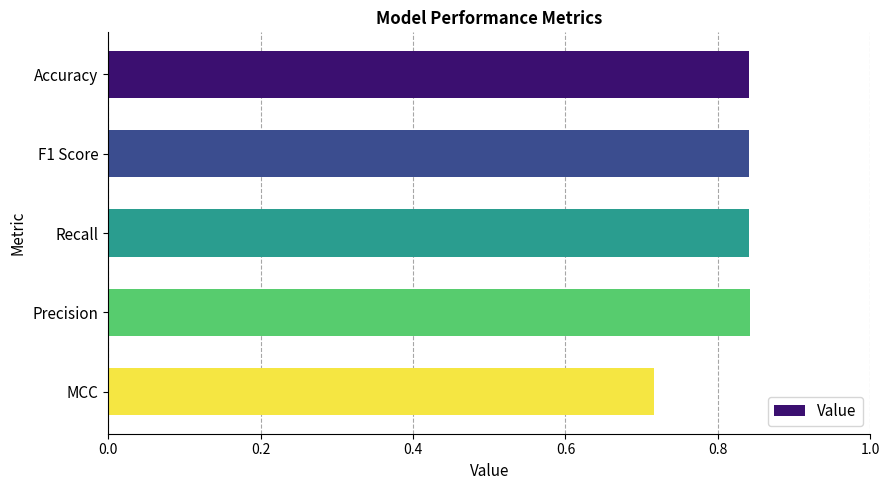

The value at Precision is 1.5. True or false?

False